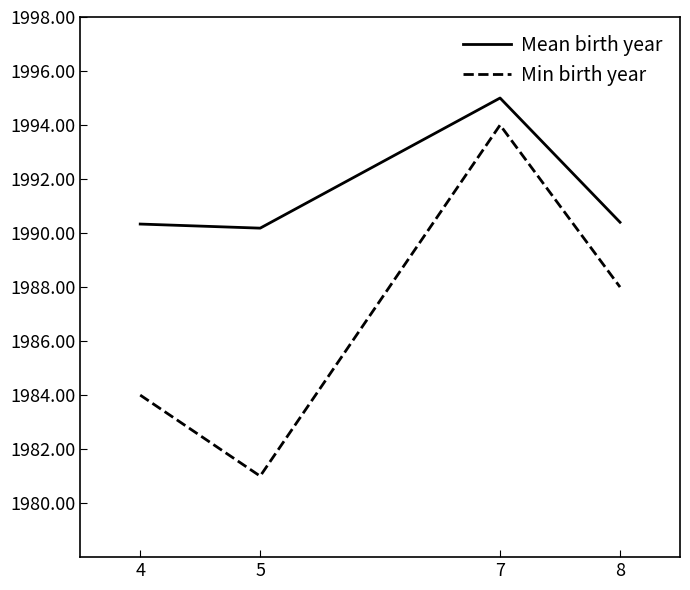

Which label corresponds to the largest value in the chart?

7